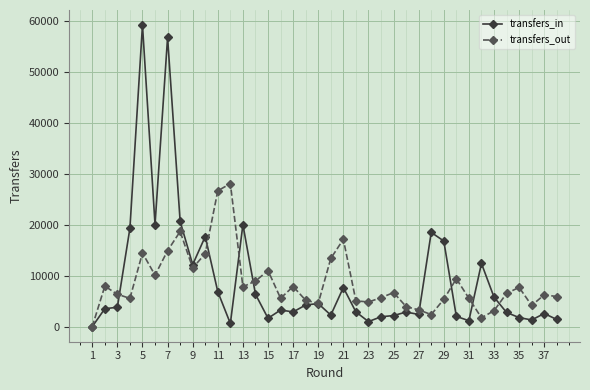

Rank the series by their maximum value, from highest to lowest.

transfers_in, transfers_out